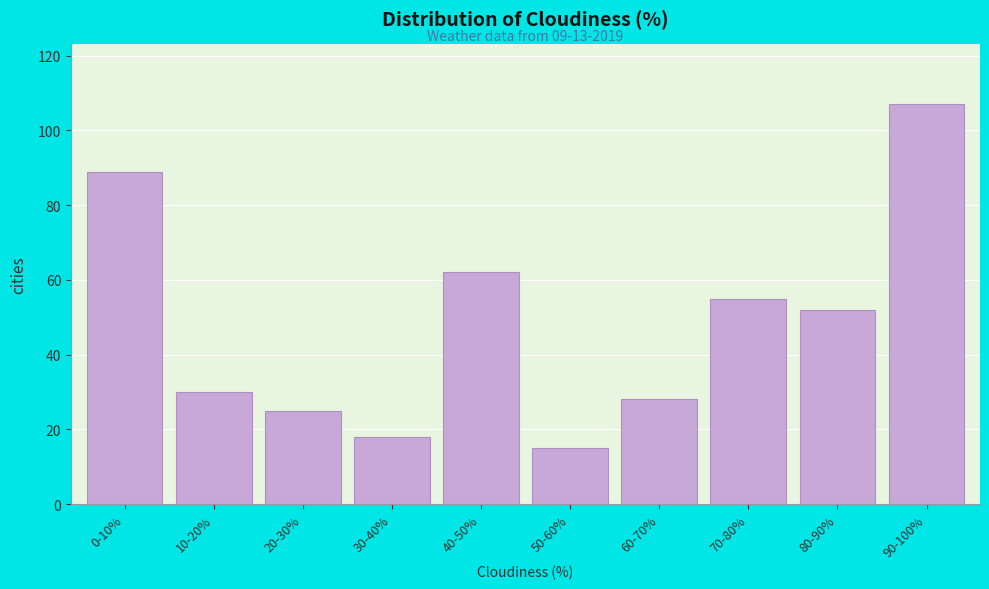

Reading left to right, what are all the values shown in this chart?

89	30	25	18	62	15	28	55	52	107